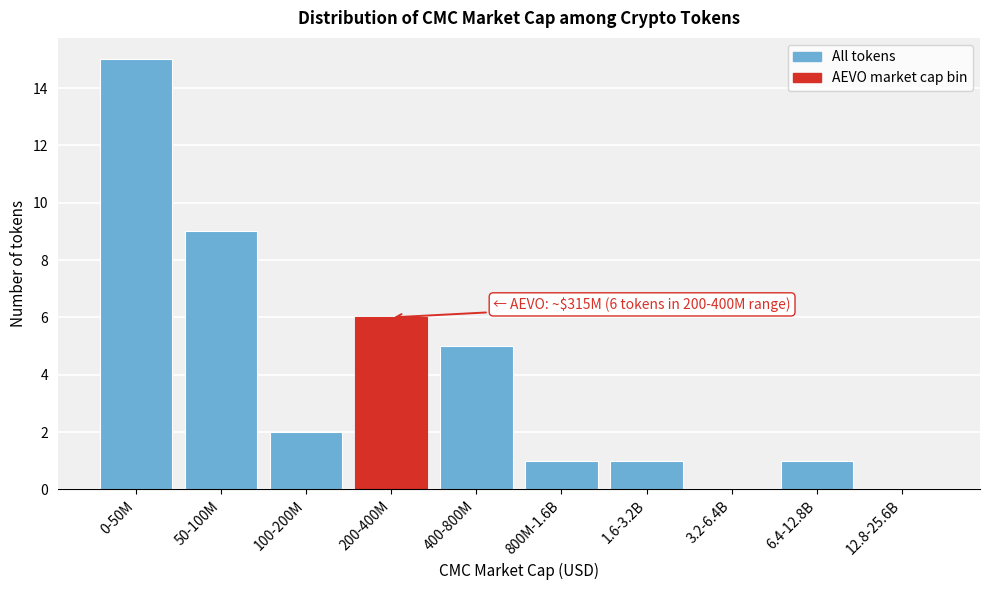

Reading left to right, what are all the values shown in this chart?

0-50M=15	50-100M=9	100-200M=2	200-400M=6	400-800M=5	800M-1.6B=1	1.6-3.2B=1	3.2-6.4B=0	6.4-12.8B=1	12.8-25.6B=0